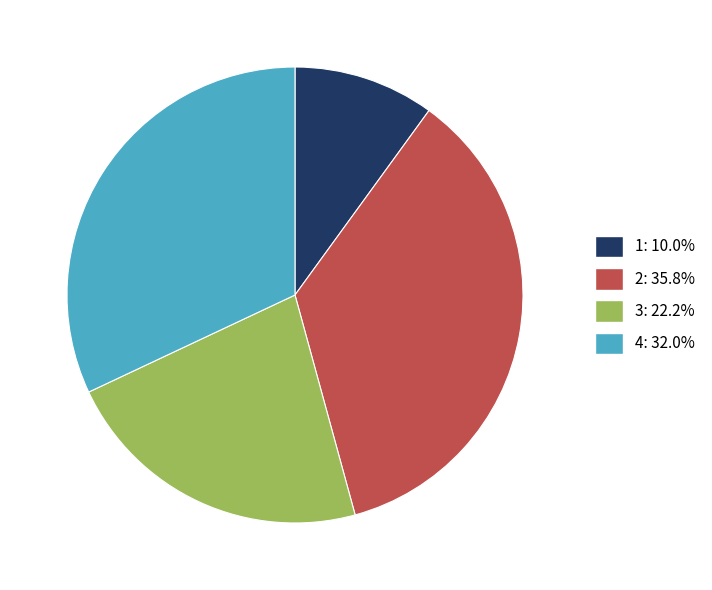

Which category has the biggest portion of the pie?

2